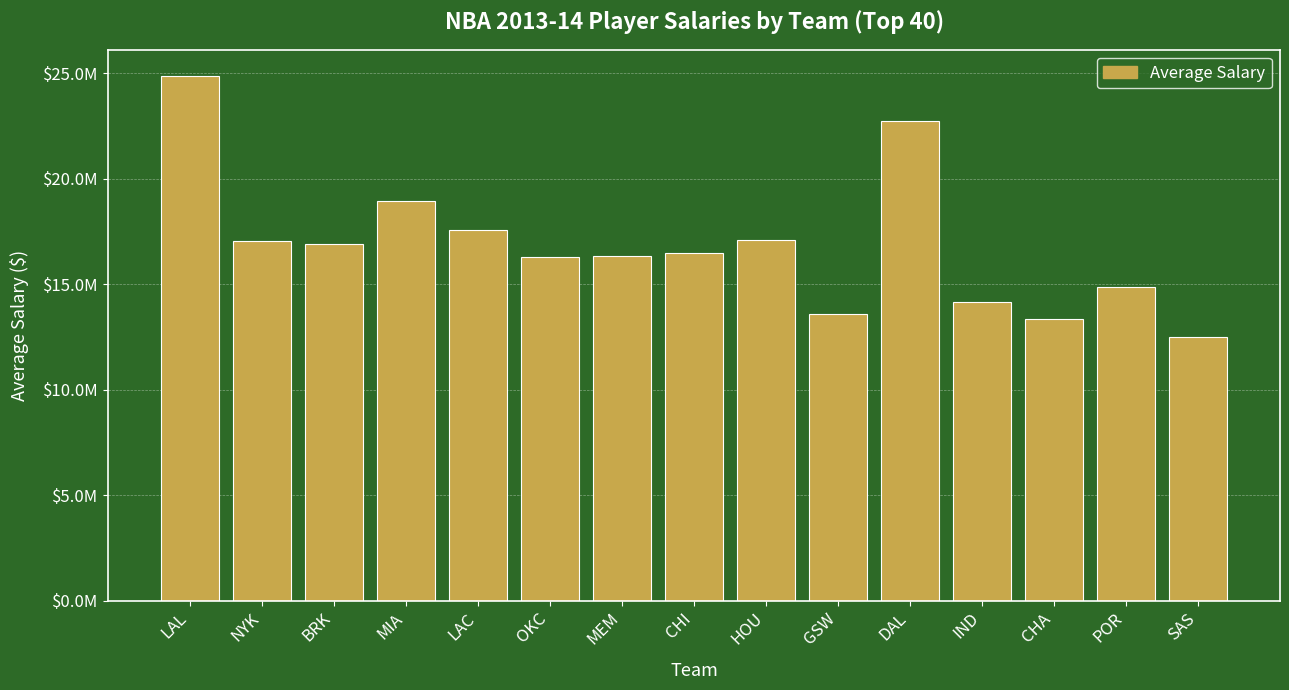

True or false: the data shows 17107214 at HOU.

True